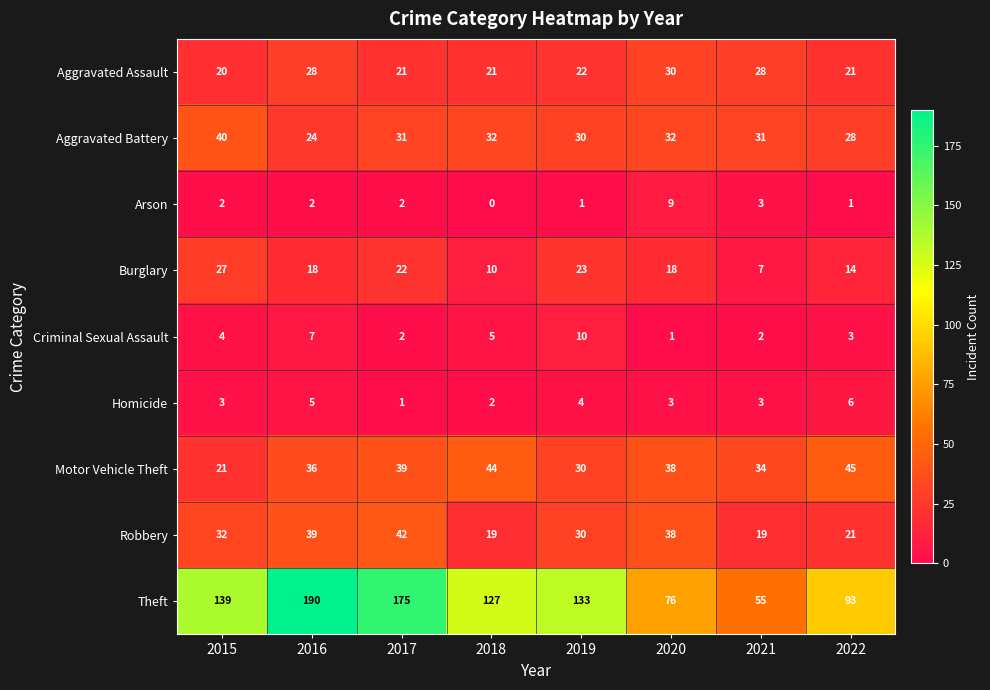

The Homicide series shows 7 at 2016. True or false?

False